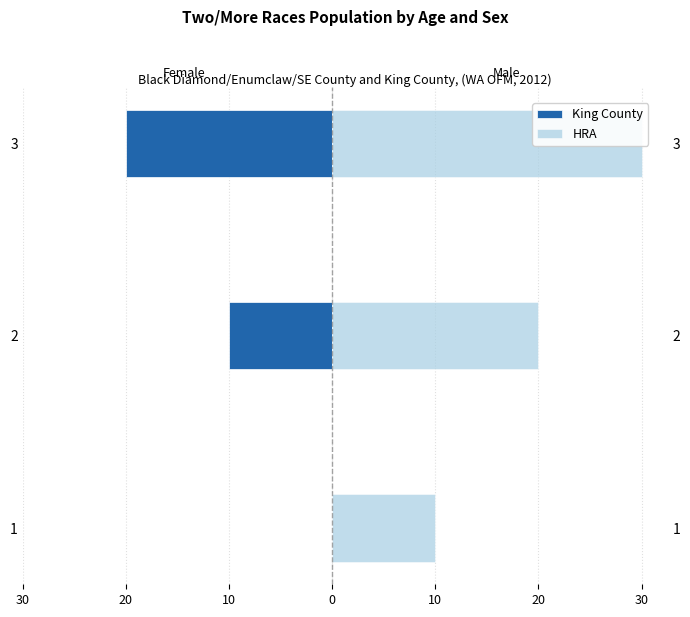

Reading right to left, list all the values displayed in this chart.

King County: -20	-10	0
HRA: 30	20	10